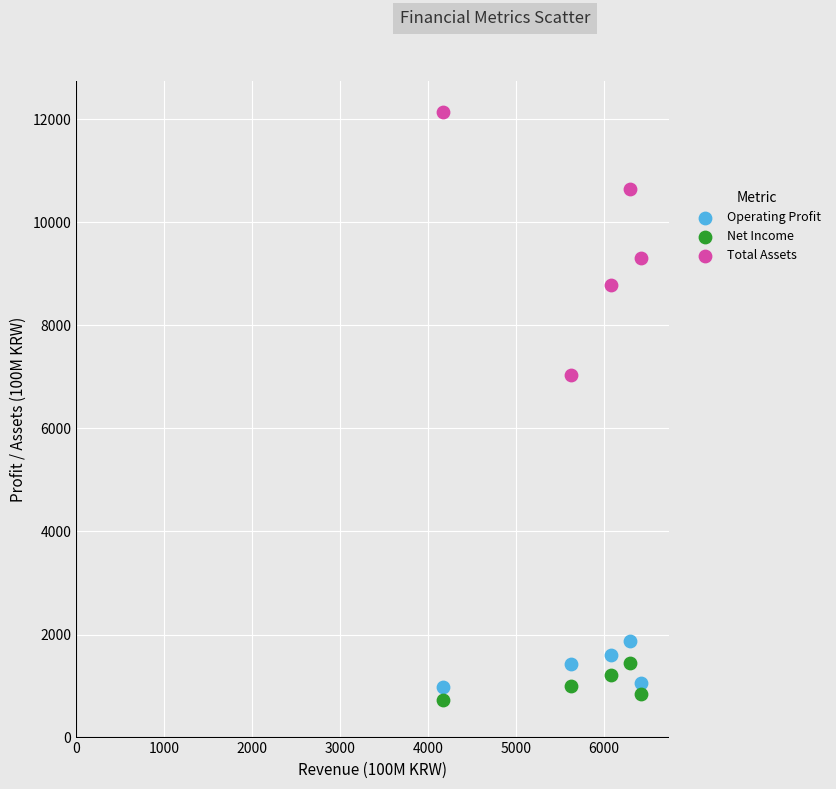

Which series contains the lowest Y value?

Net Income